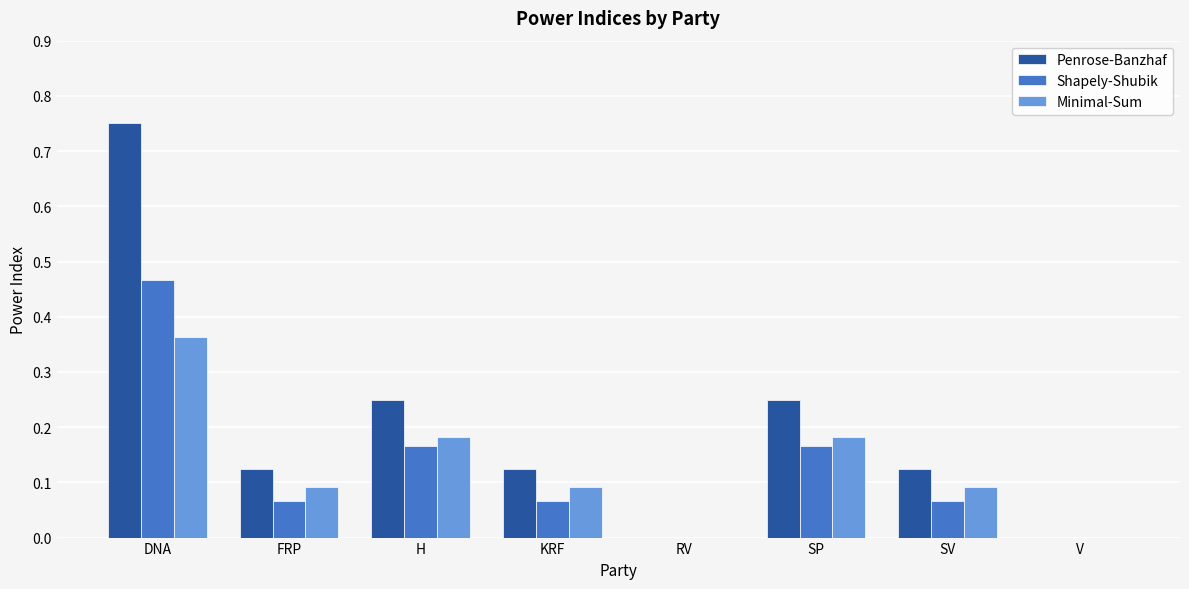

True or false: Shapely-Shubik has a value of 0.0 at V.

True